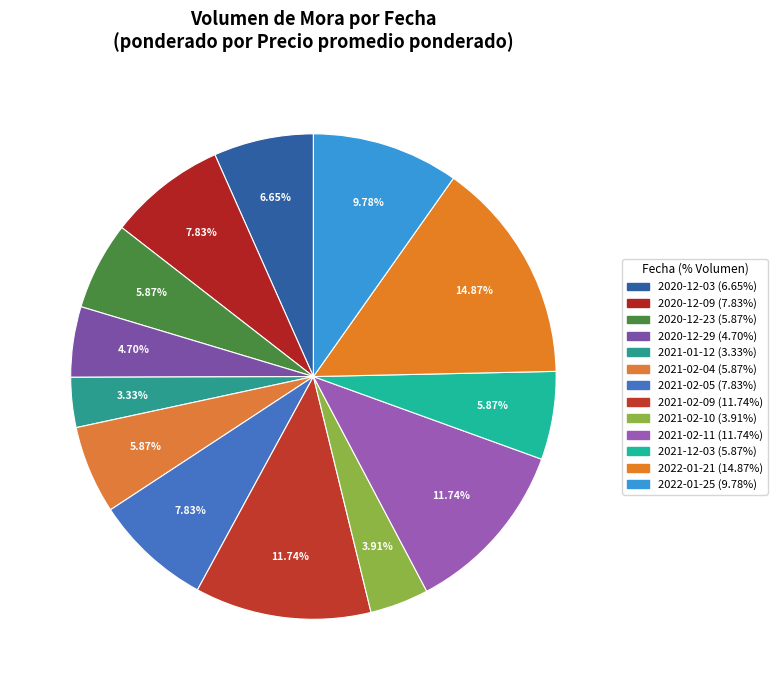

To the nearest percent, what is the average slice percentage?

8%